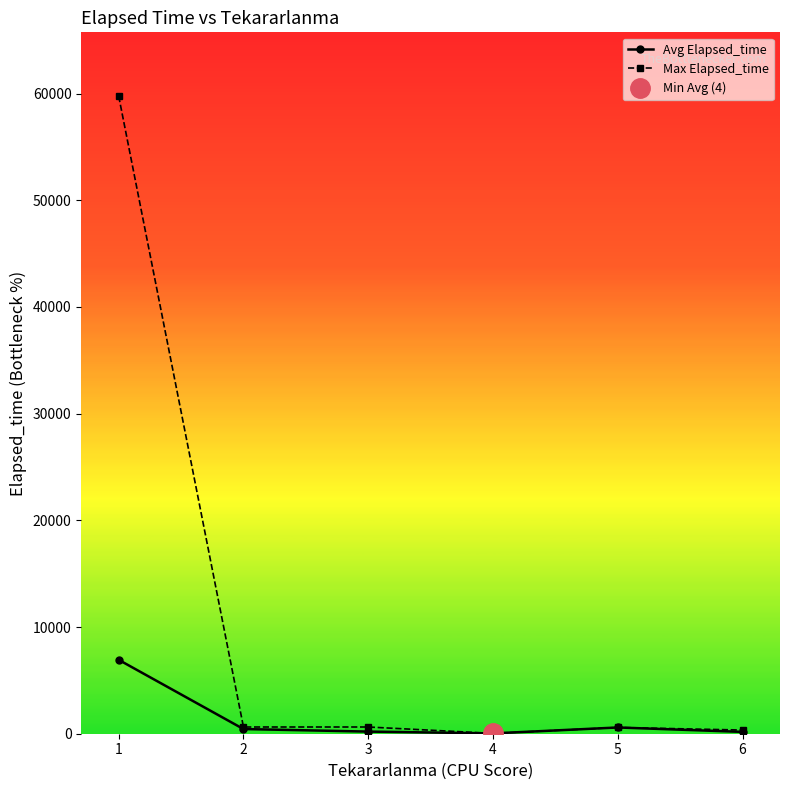

What is the maximum value for Max Elapsed_time?

59760.0